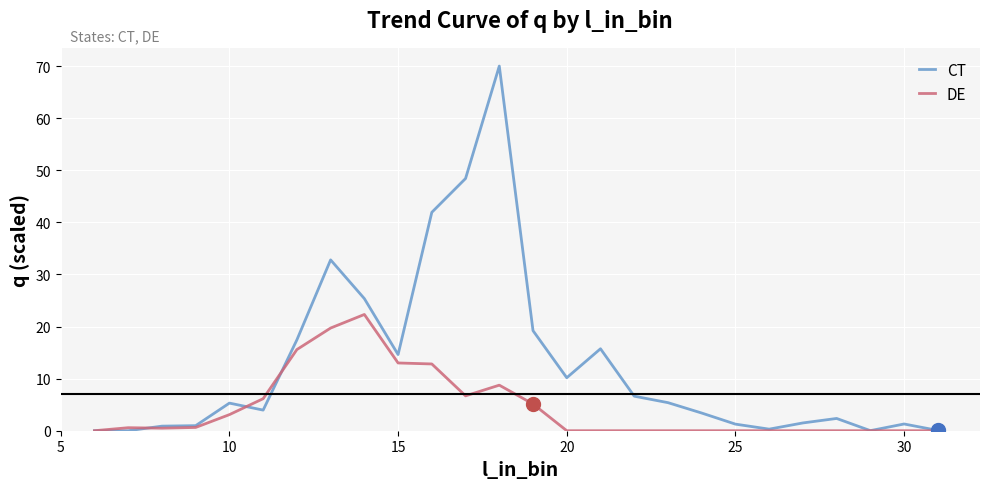

What are all the series names shown in the legend?

CT, DE